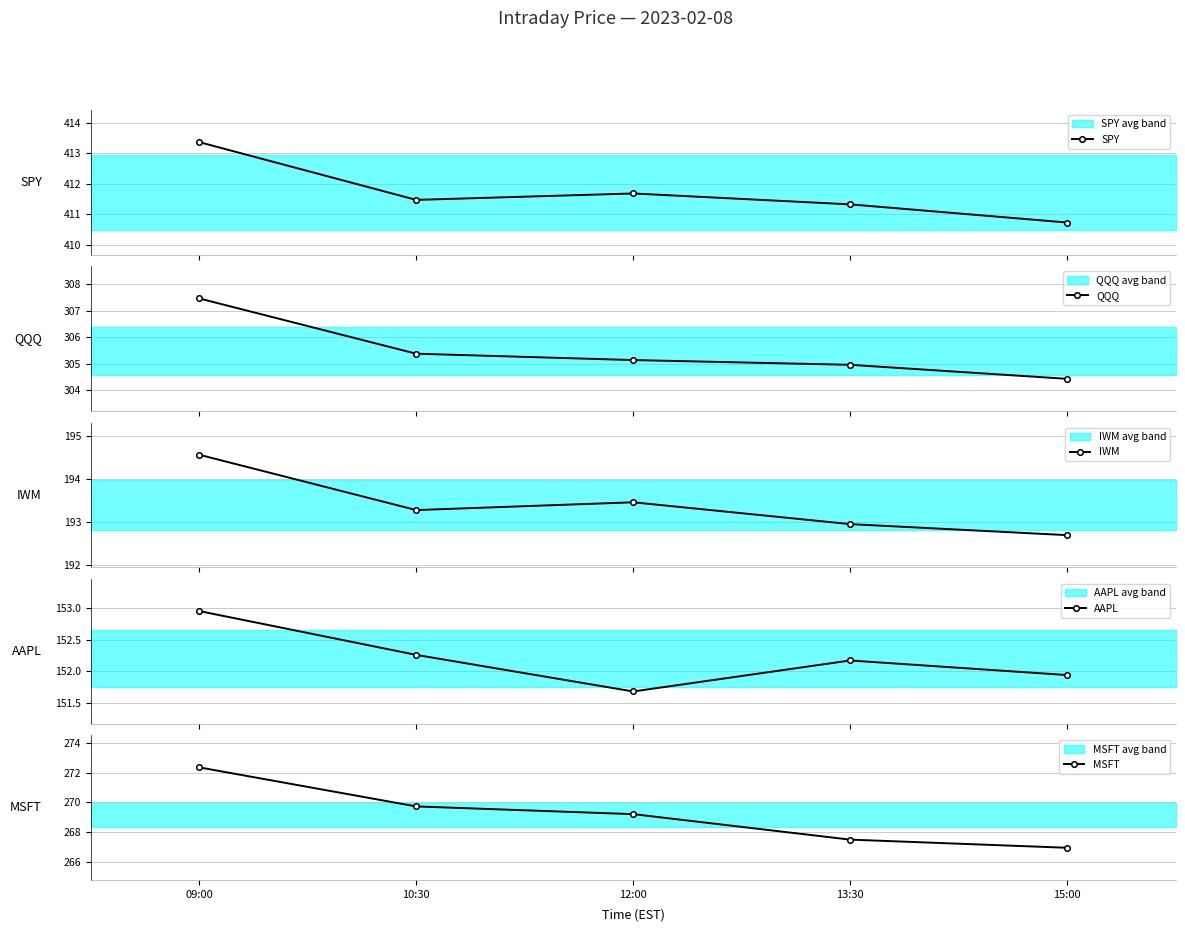

What are all the series names shown in the legend?

SPY, QQQ, IWM, AAPL, MSFT